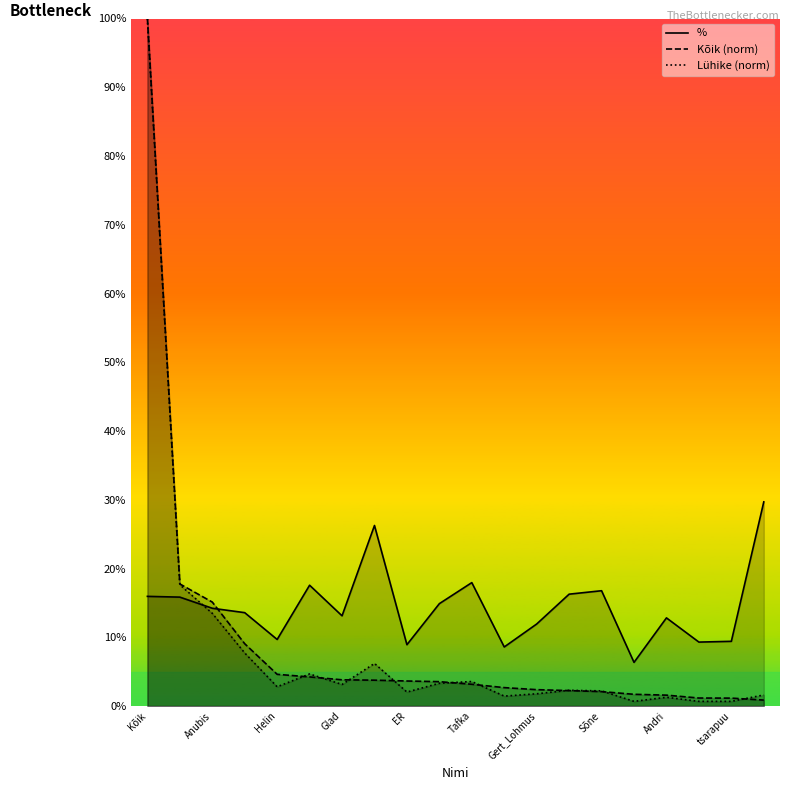

What value does the Kõik (norm) series have at Kõik?

100.0